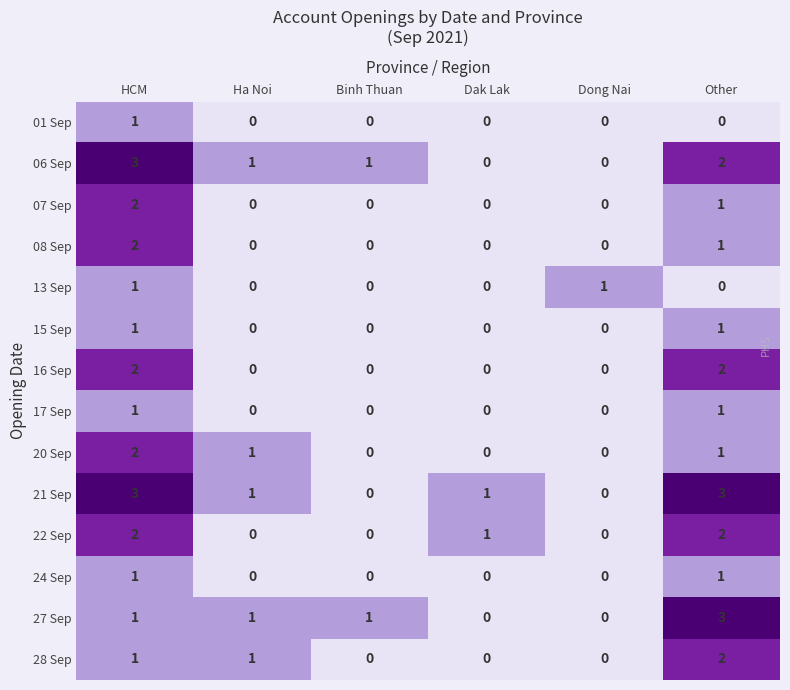

How many categories are shown in the chart?

6